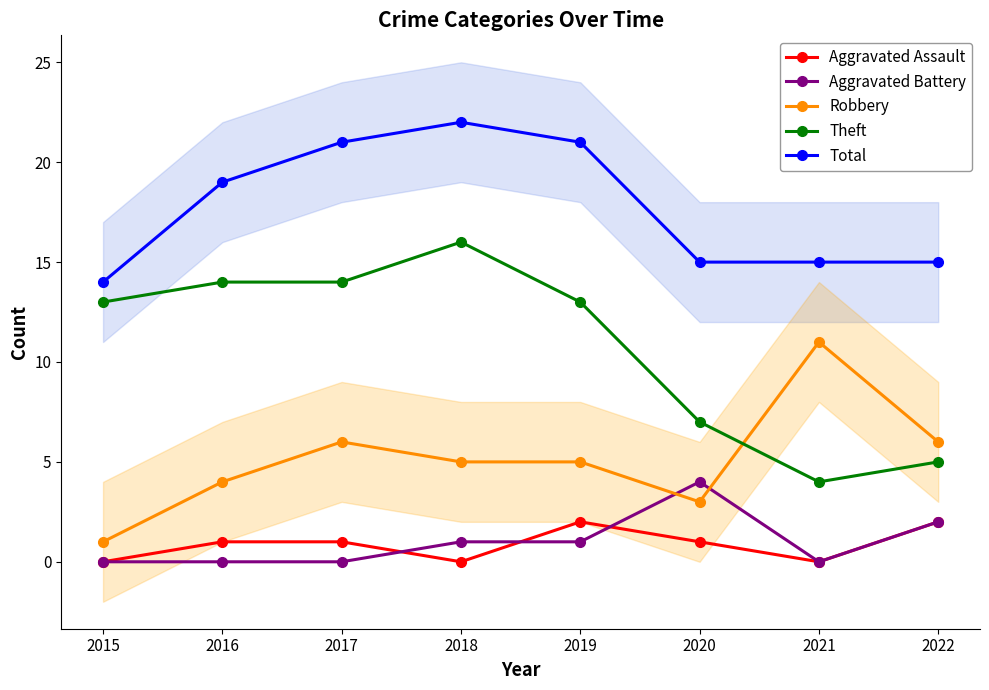

Does the chart have visible grid lines?

No